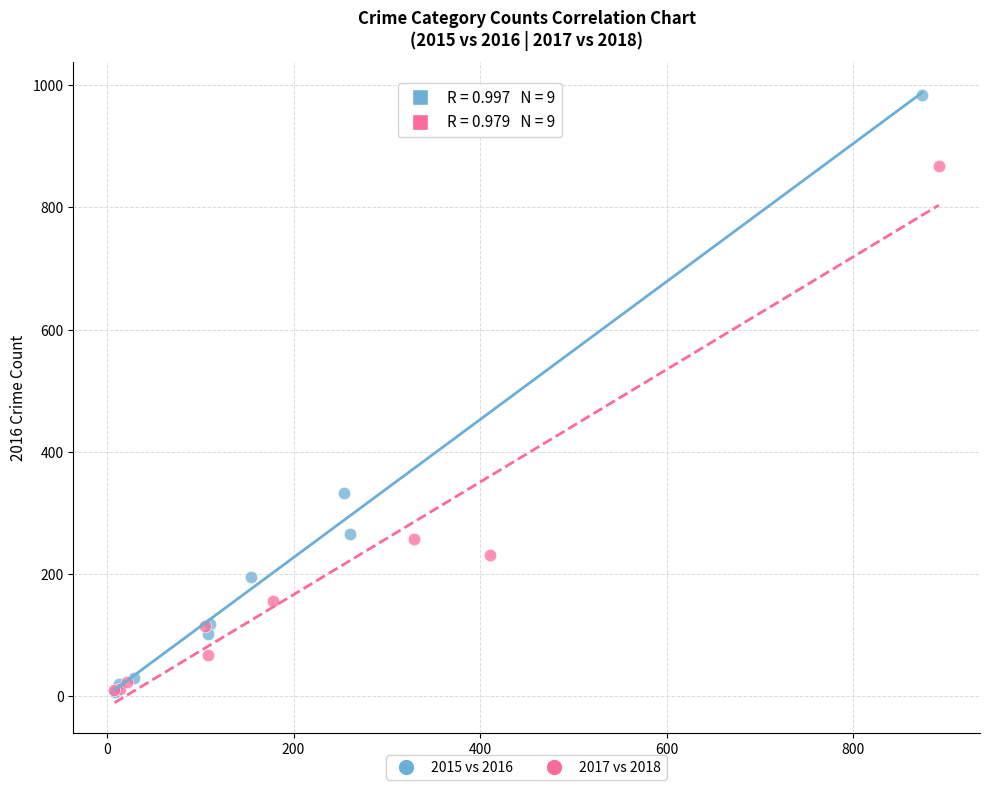

Which series has the largest Y range (max minus min)?

2015 vs 2016